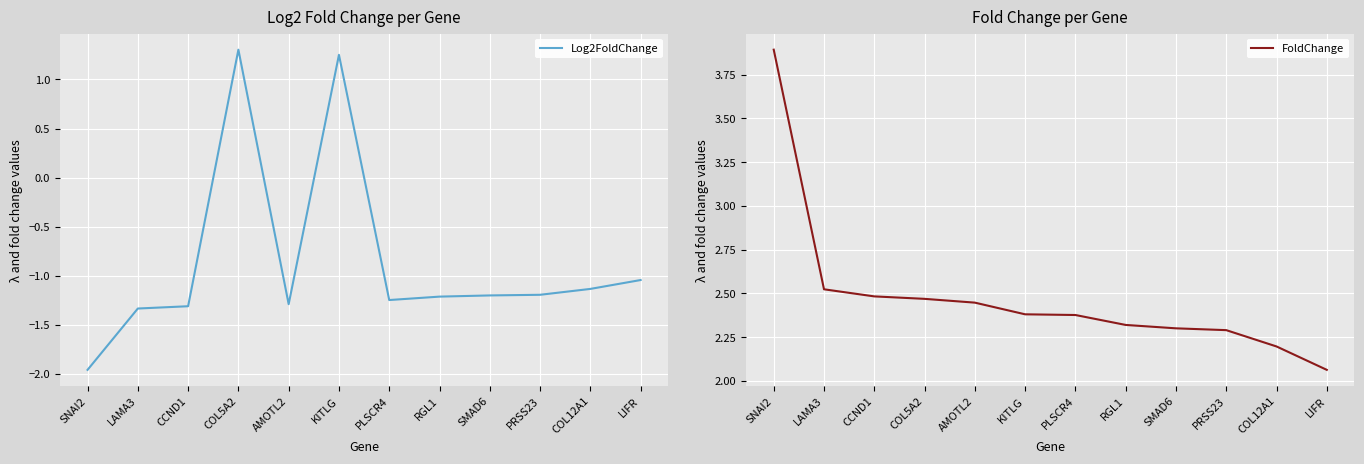

What is the value of the Log2FoldChange point at the 10th from the left?

-1.2